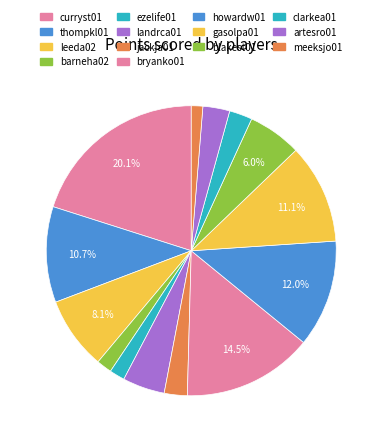

True or false: jackja01 accounts for 1% of the total.

False